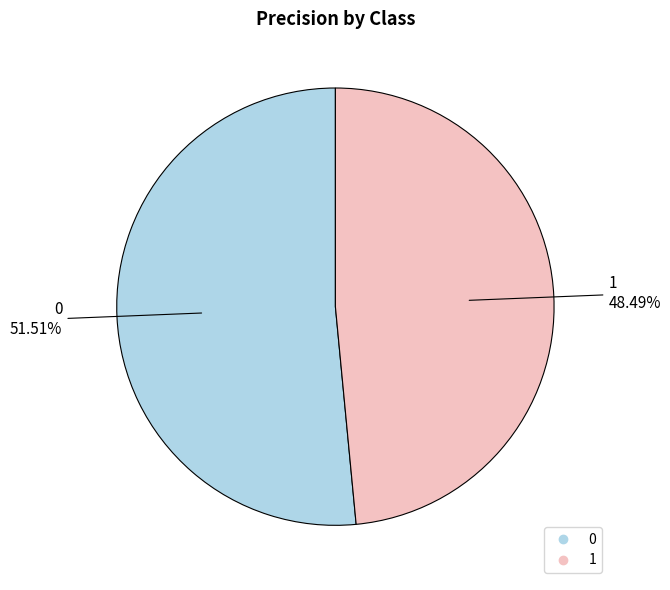

True or false: 1 accounts for 48% of the total.

True